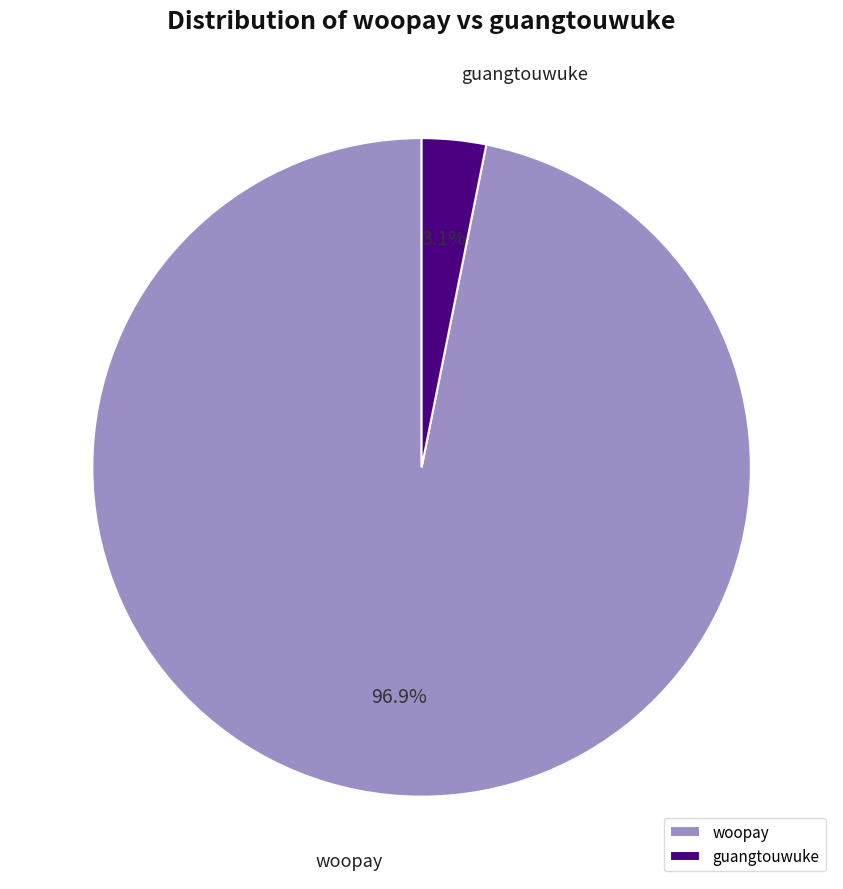

What percentage is the guangtouwuke slice, to the nearest percent?

3%